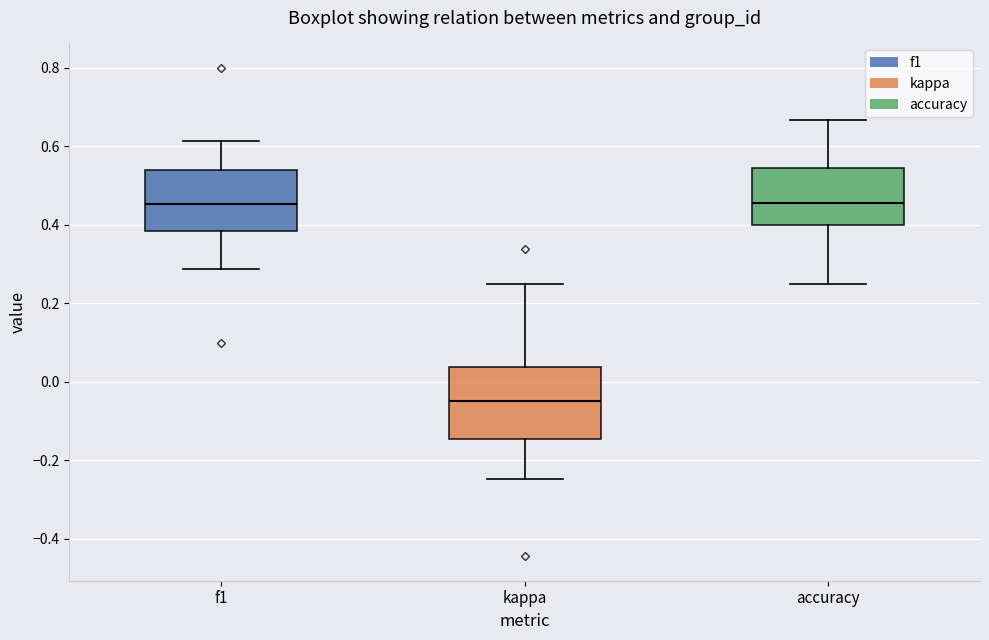

Which box is the tallest, from its lower edge to its upper edge?

kappa